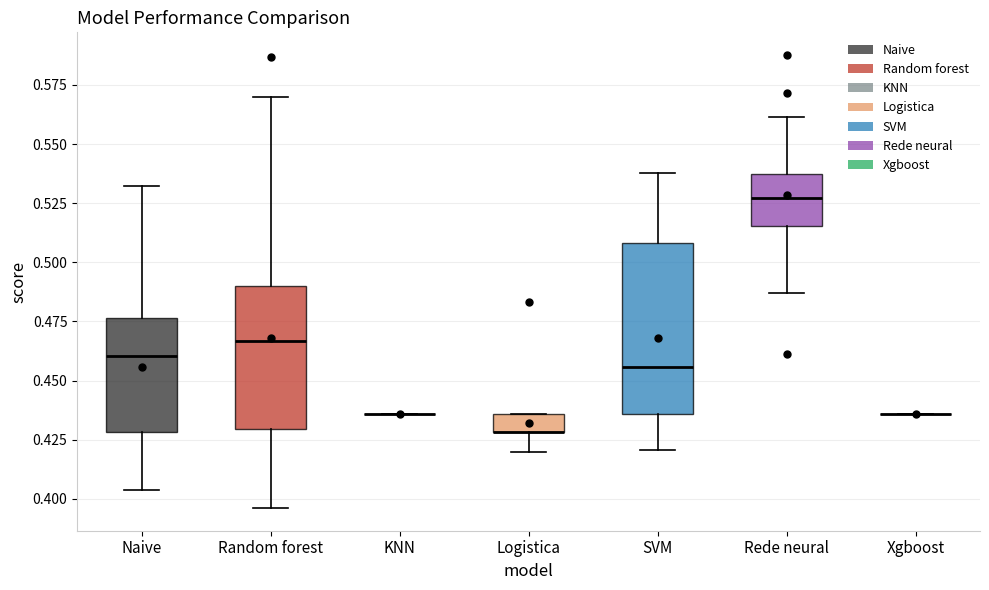

Where does the upper whisker of the box for Random forest end on the y-axis? The values are not printed on the chart, so give them approximately, as read against the axis.

0.570